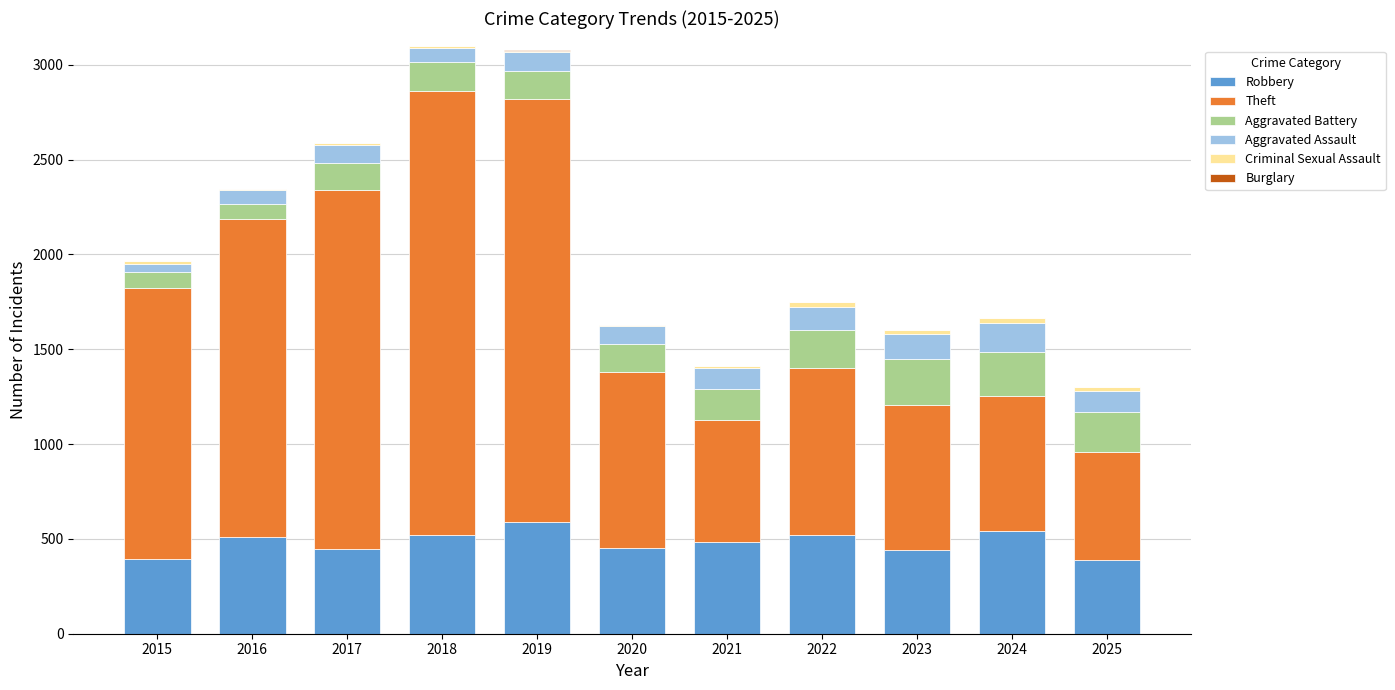

What is the highest value of the Robbery series?

591